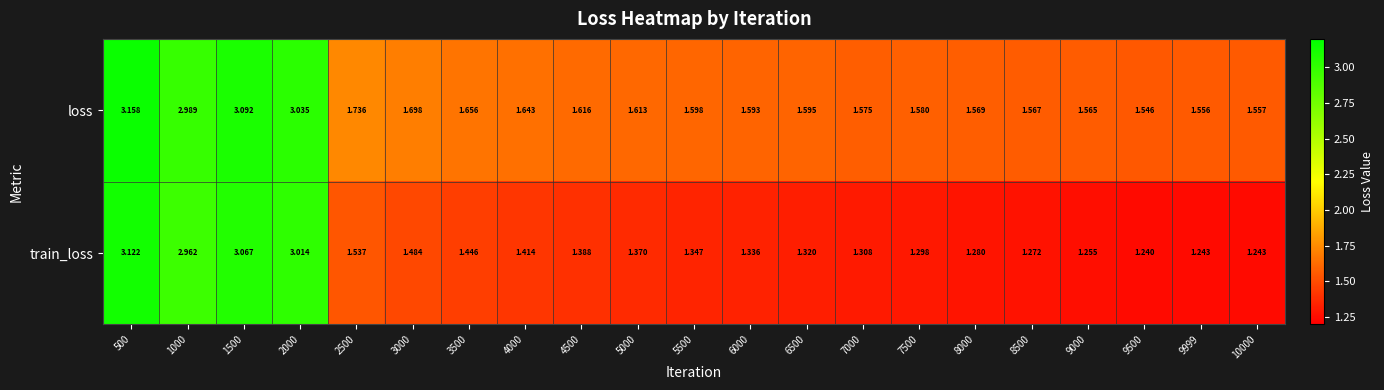

Which series changed the most between 2500 and 3000?

train_loss